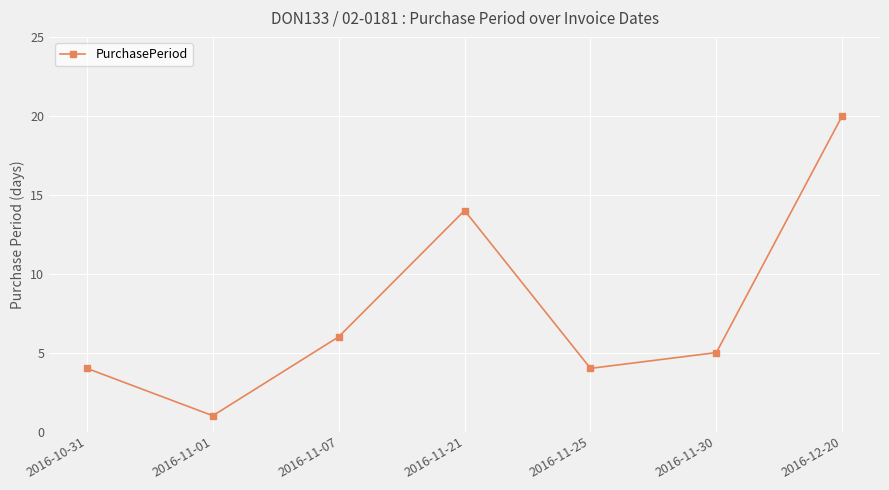

How many lines are shown in the chart?

1